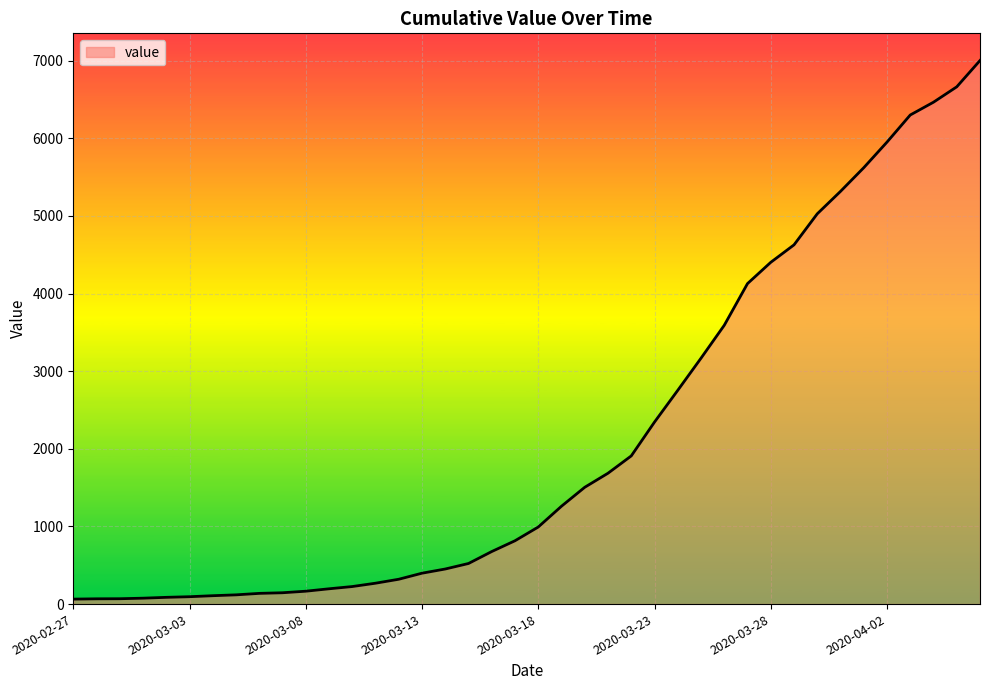

Does the chart display data point markers on the line(s)?

No